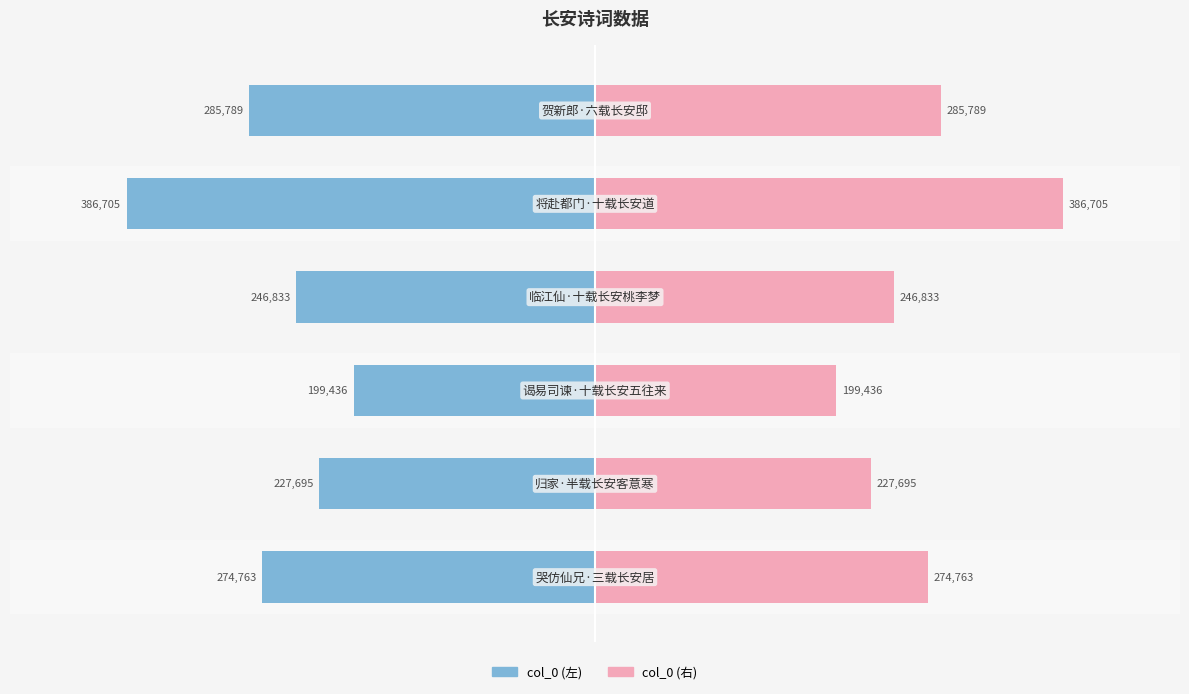

How many bars are there in each group?

2